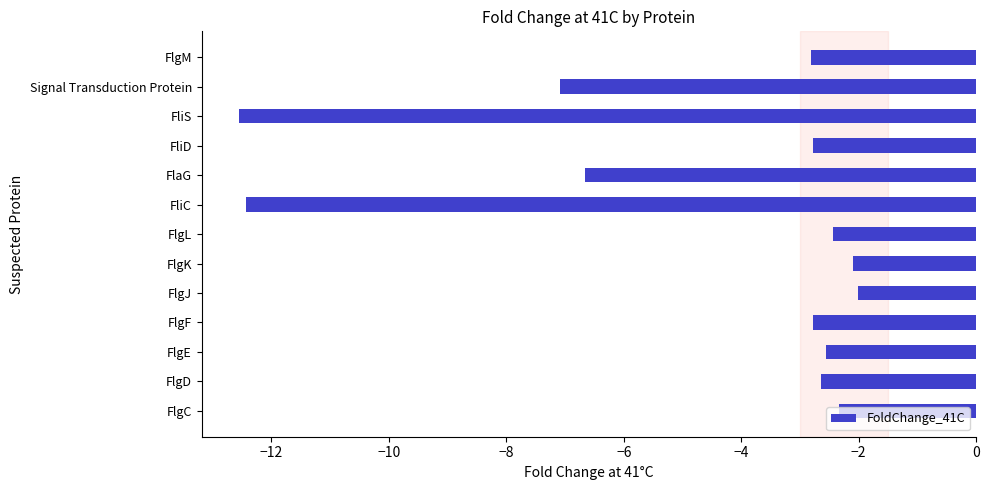

Which has a higher value, FlgF or FliC?

FlgF